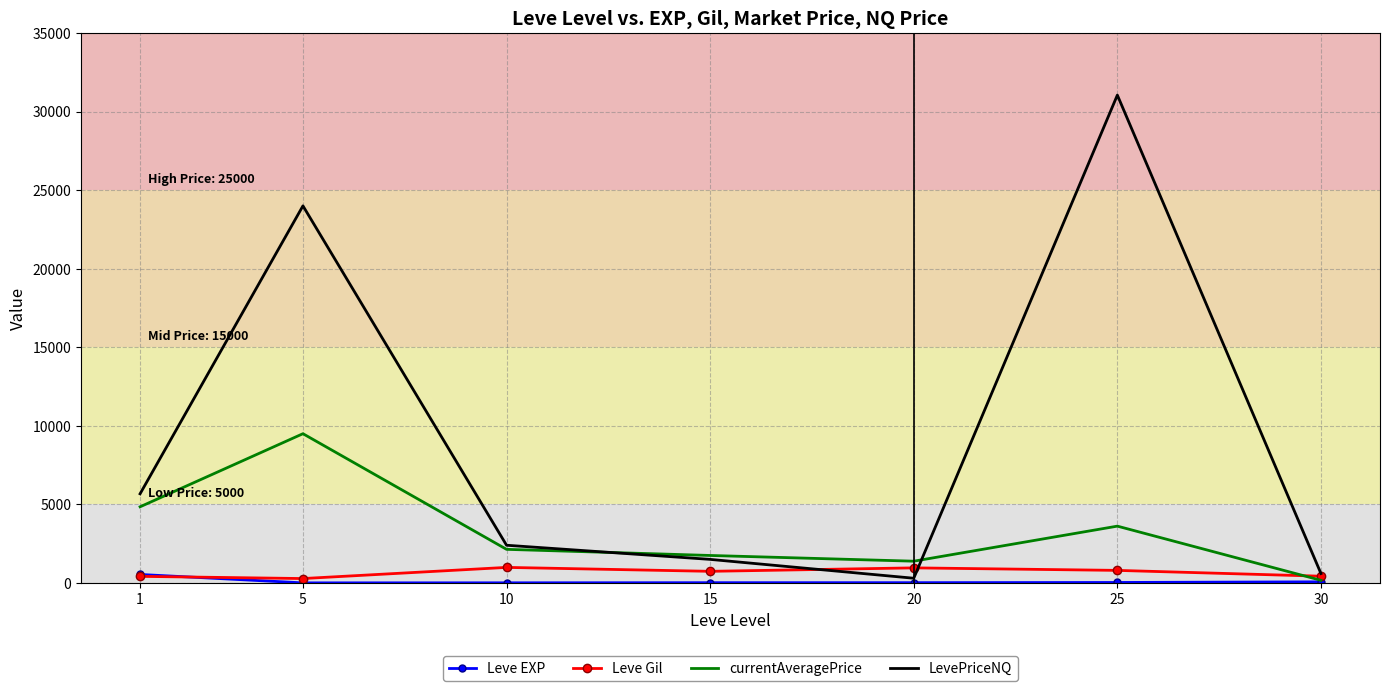

What is the total value across all series at 30?

1271